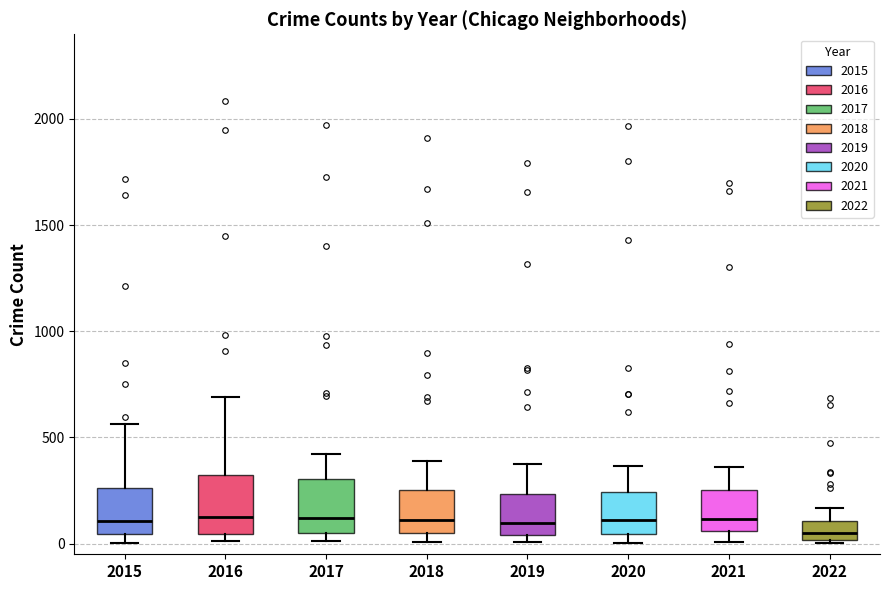

Where does the median line of the box at x = 2017 sit on the y-axis? The values are not printed on the chart, so give them approximately, as read against the axis.

100